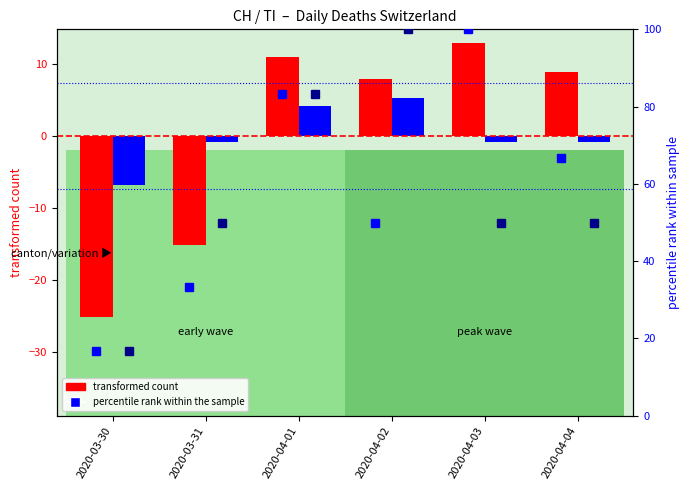

How many groups of bars are there?

6